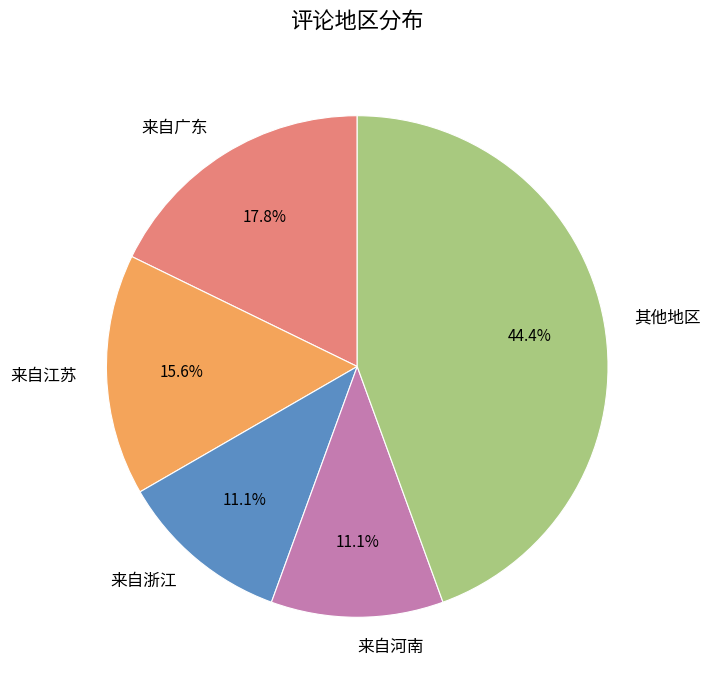

What is the largest slice in the pie chart?

其他地区